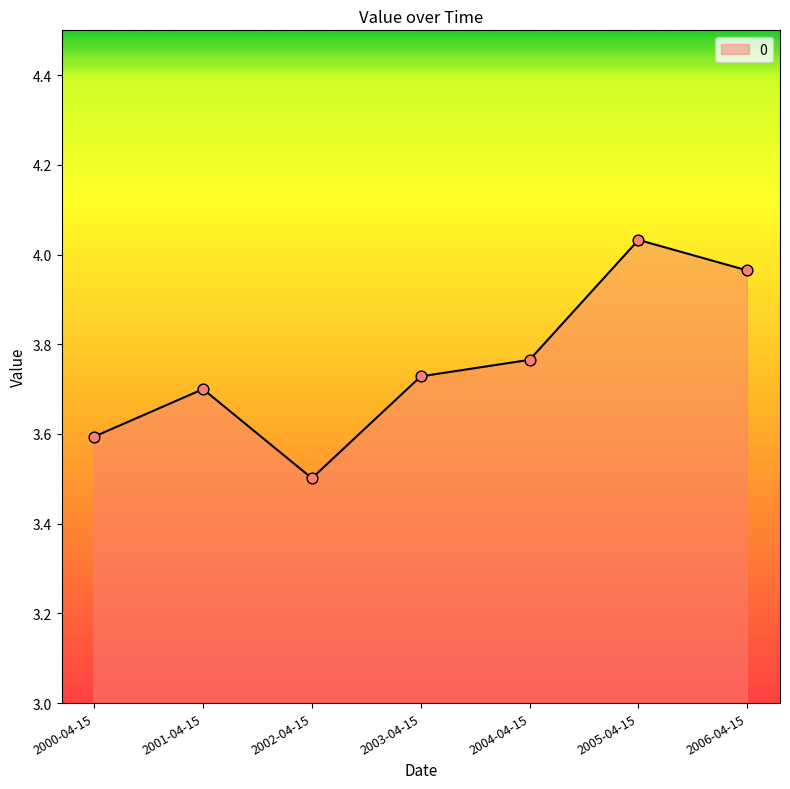

Between 2005-04-15 and 2006-04-15, which is larger?

2005-04-15